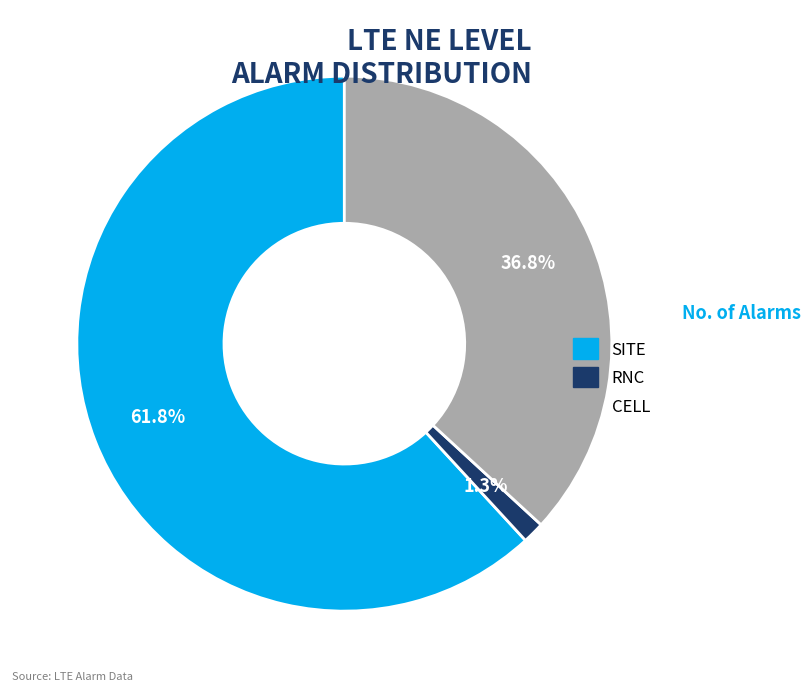

Between RNC and CELL, which is larger?

CELL